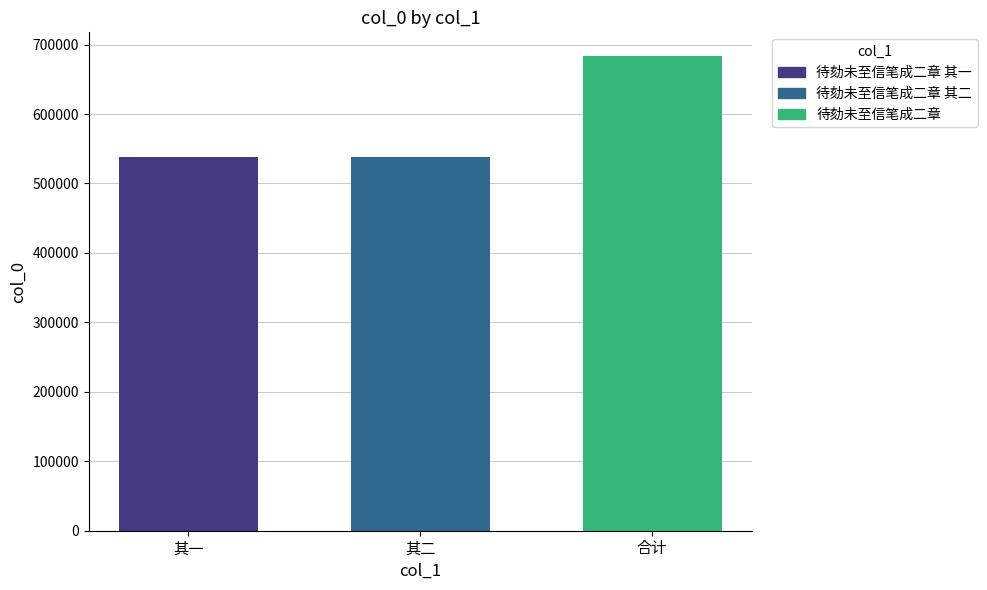

What is the change in value from 其一 to 其二?

+1